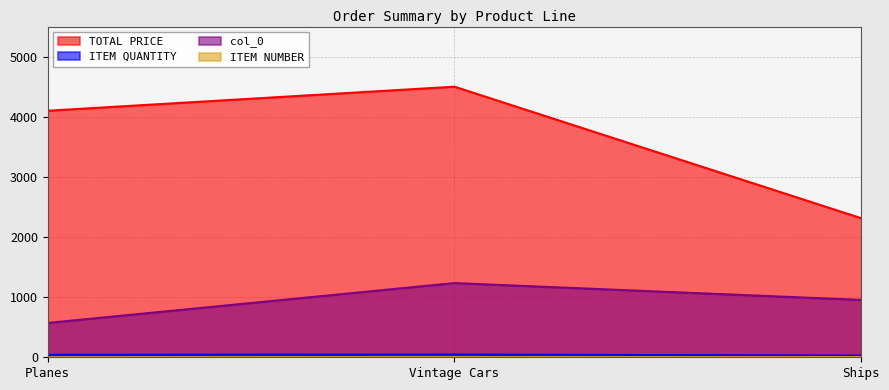

How many ITEM NUMBER values are between 1 and 3?

3